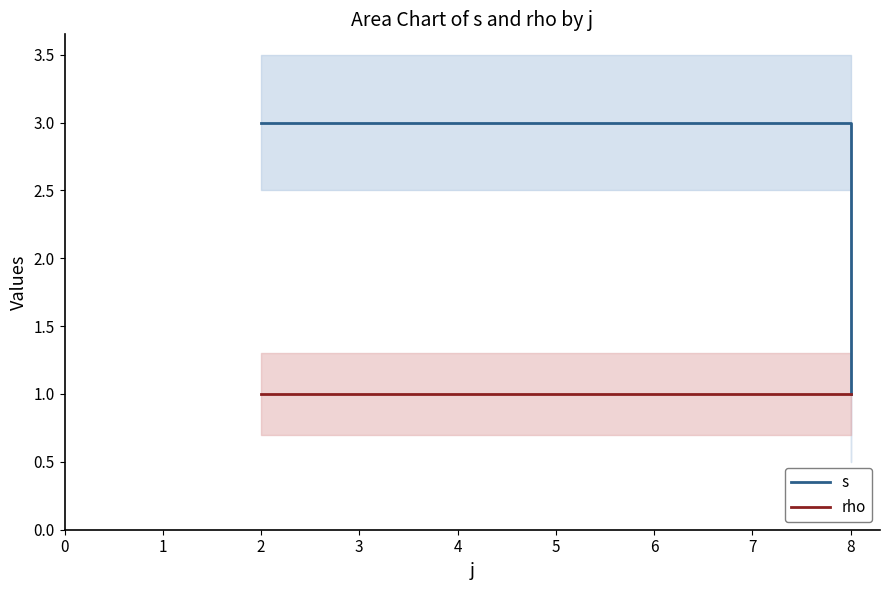

What is the value of the rho point at the 3rd from the left?

1